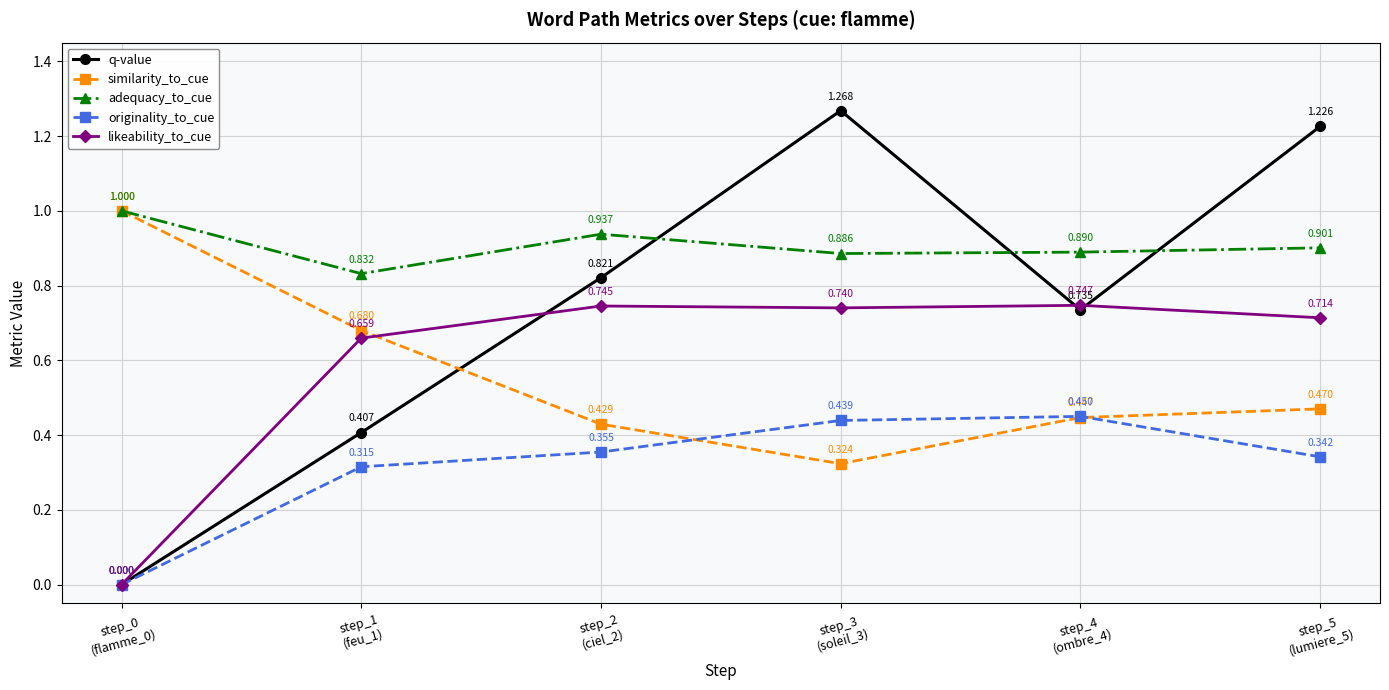

True or false: likeability_to_cue and adequacy_to_cue intersect in this chart.

False